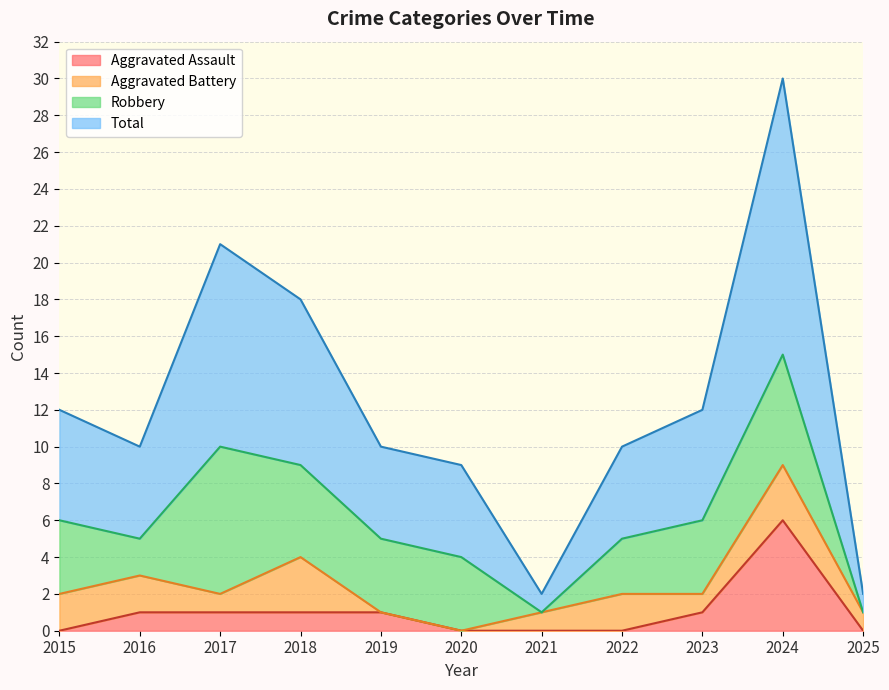

How many categories are shown in the chart?

11